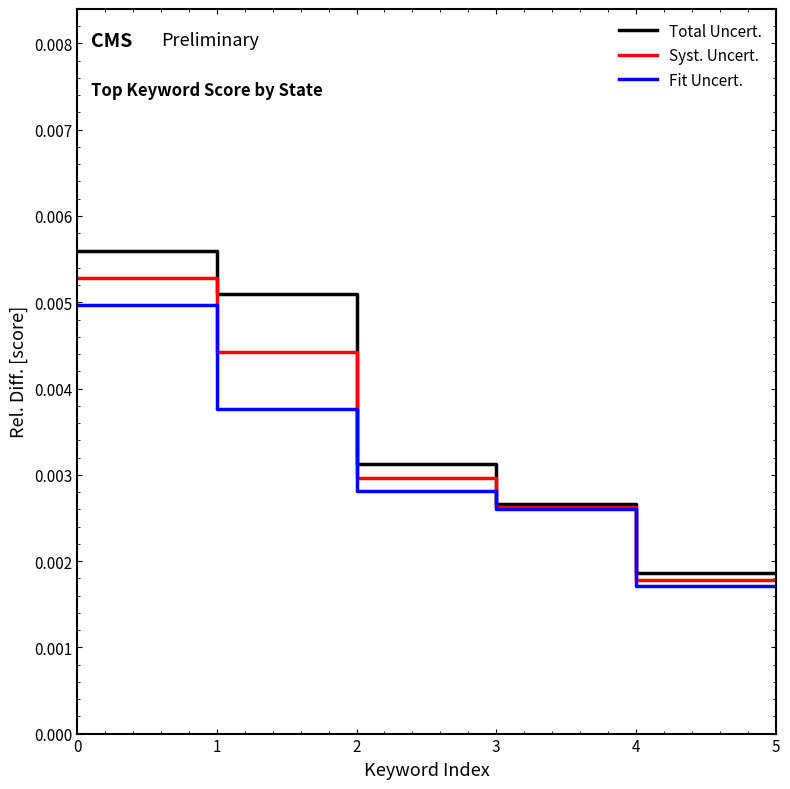

Which series has the largest total across all categories?

Total Uncert.